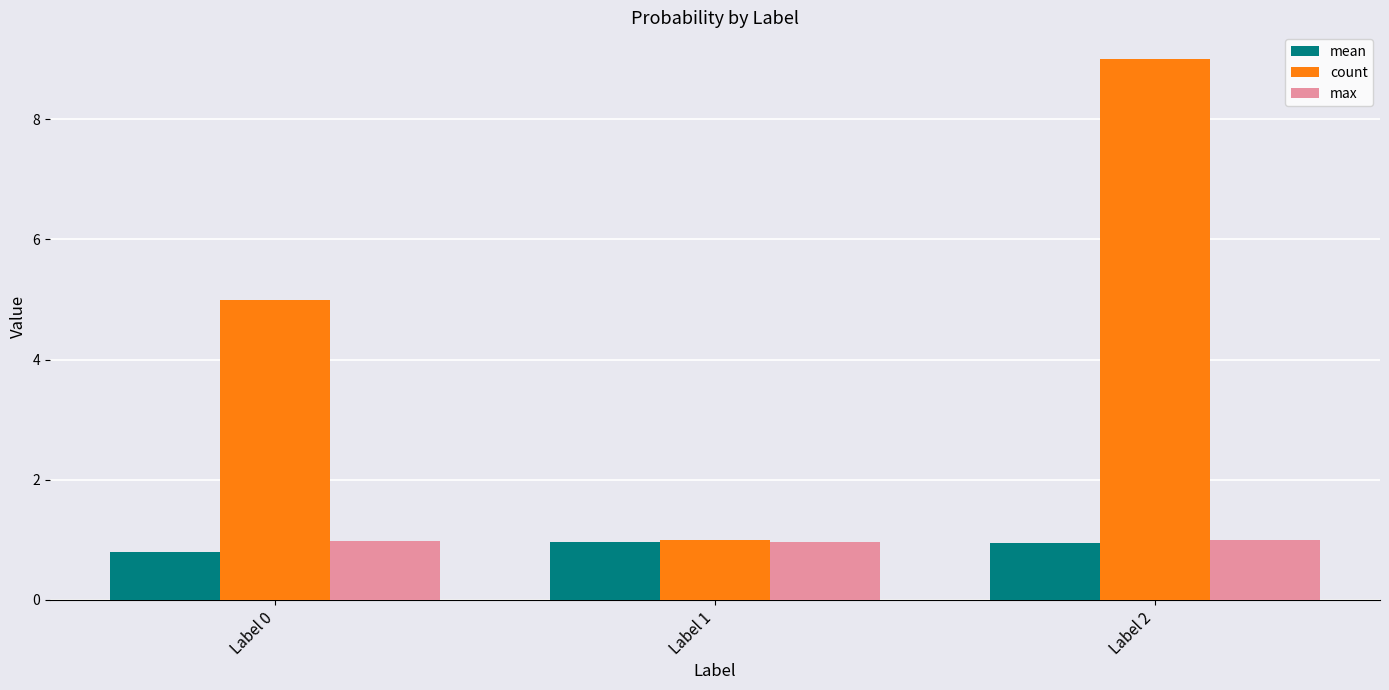

What is the smallest value displayed?

0.8